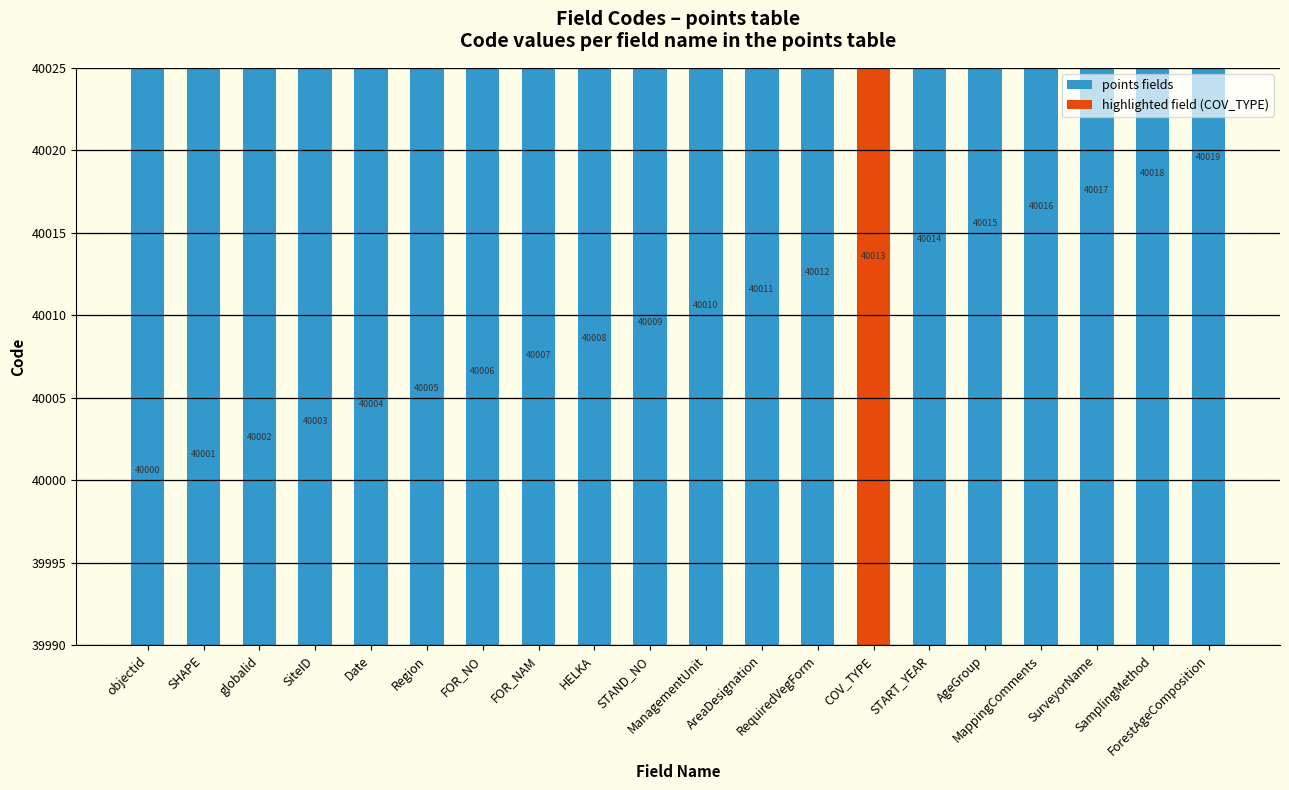

What is the smallest value displayed?

40000